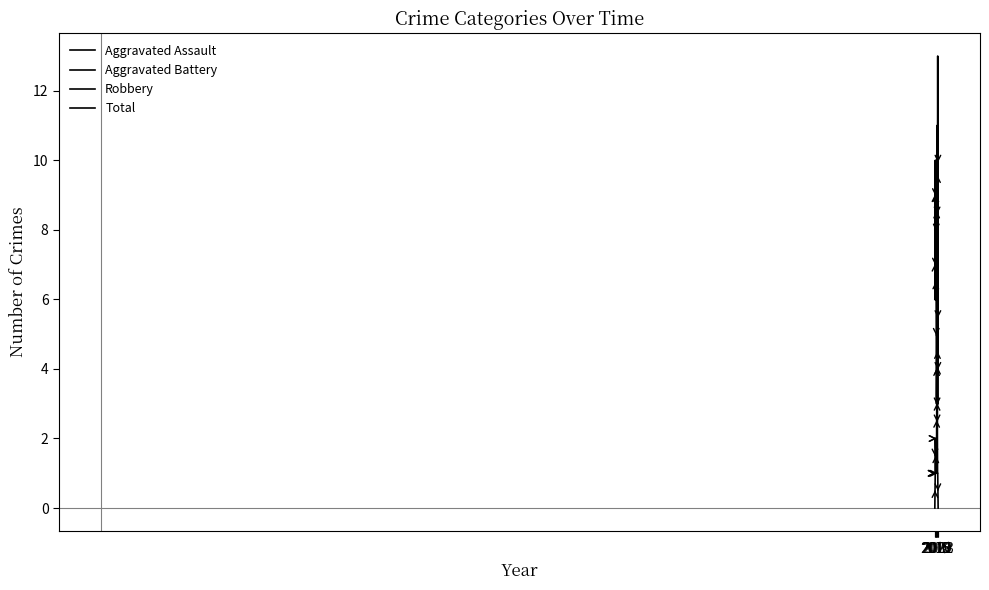

Is this an area chart (filled region under the line)?

No